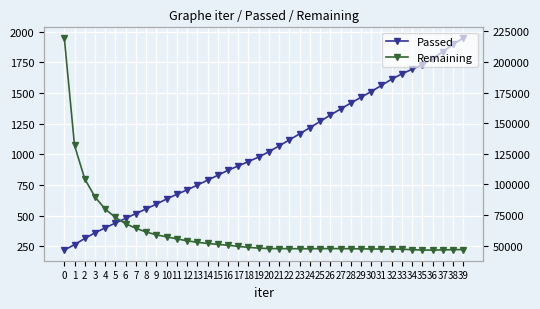

What is the maximum value for Passed?

1949